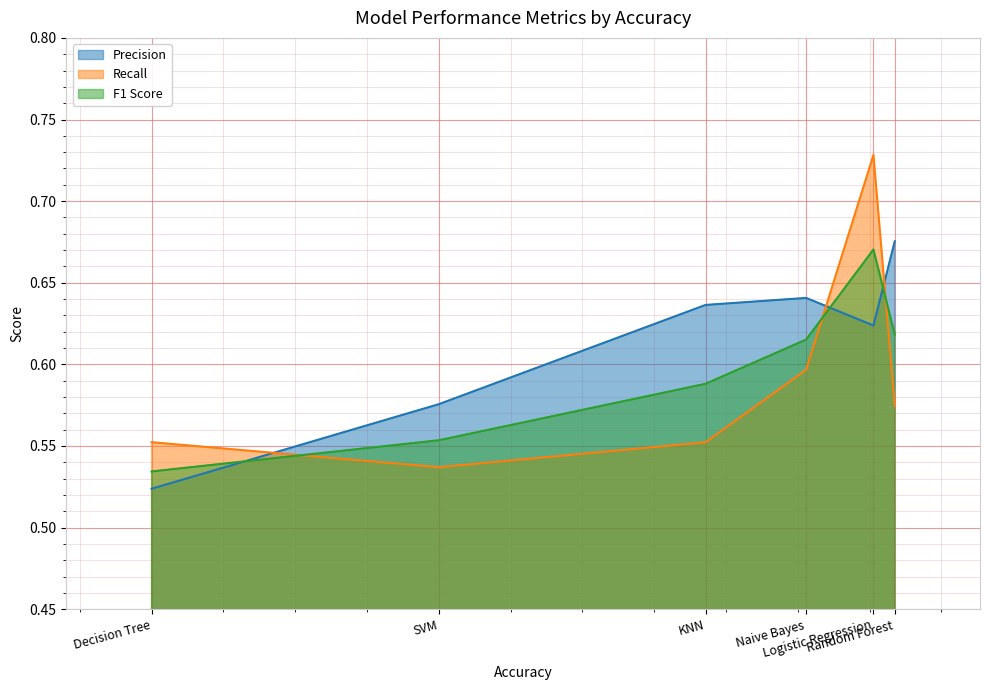

Rank the series at Decision Tree from highest to lowest value.

Recall, F1 Score, Precision